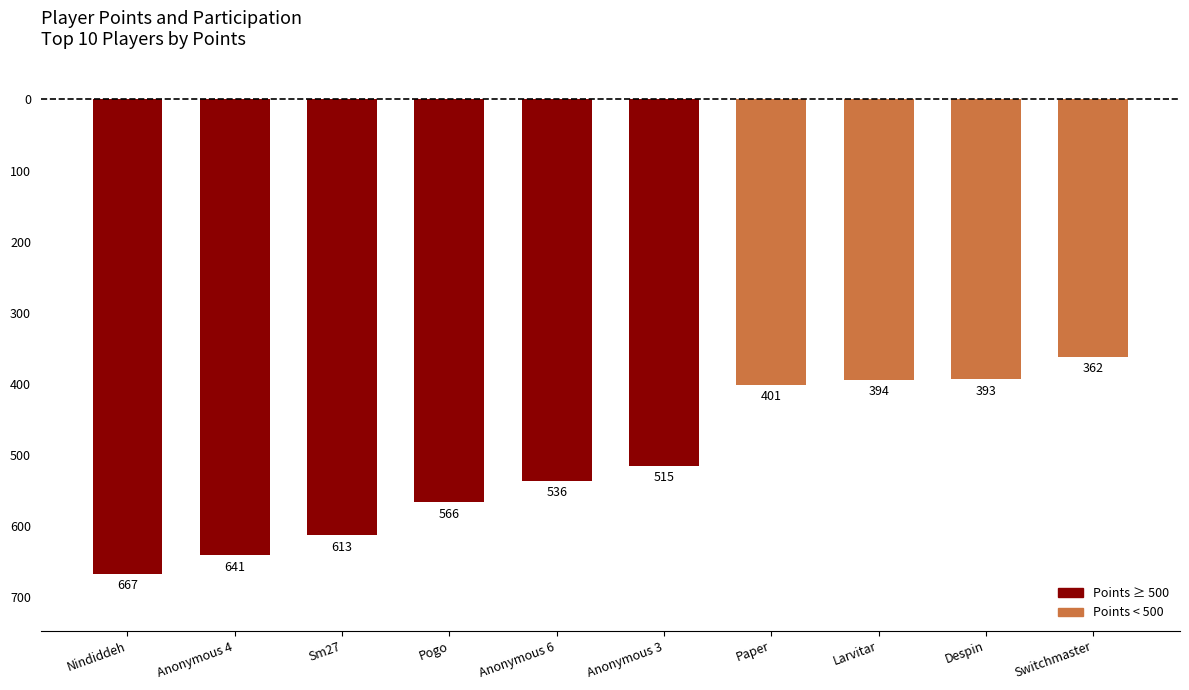

What position from the left is Pogo?

4